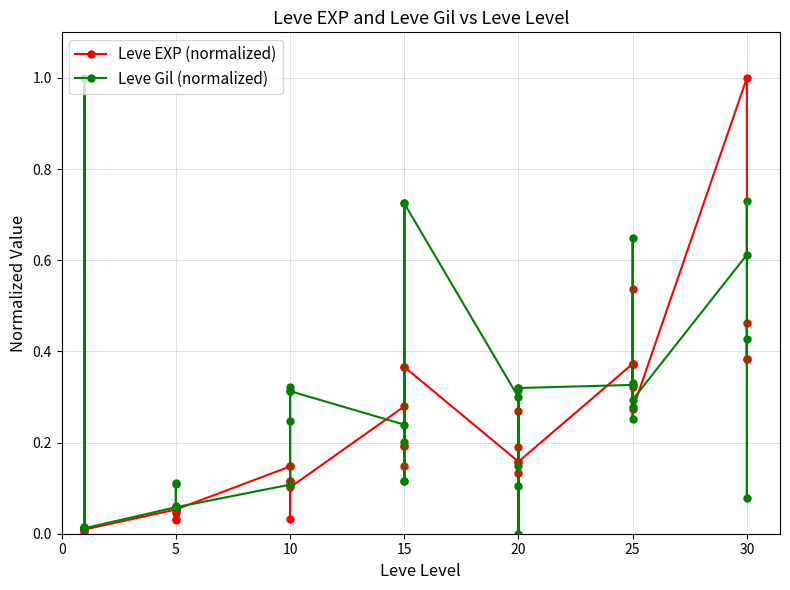

What is the average value of the Leve EXP (normalized) series?

0.2